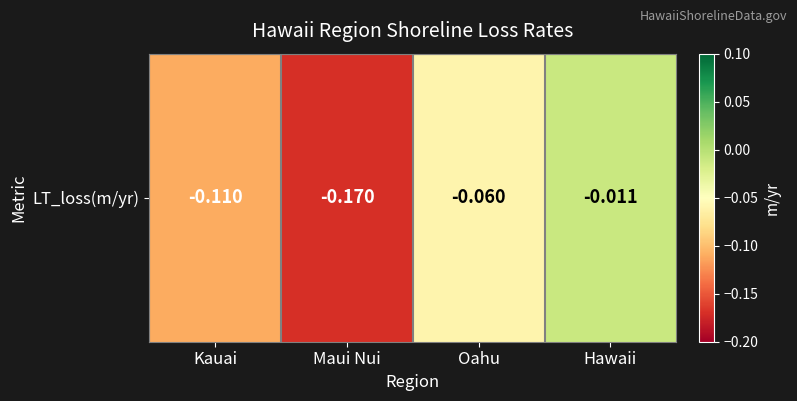

Reading left to right, transcribe all the data shown in this chart.

Kauai=-0.1	Maui Nui=-0.2	Oahu=-0.1	Hawaii=-0.0